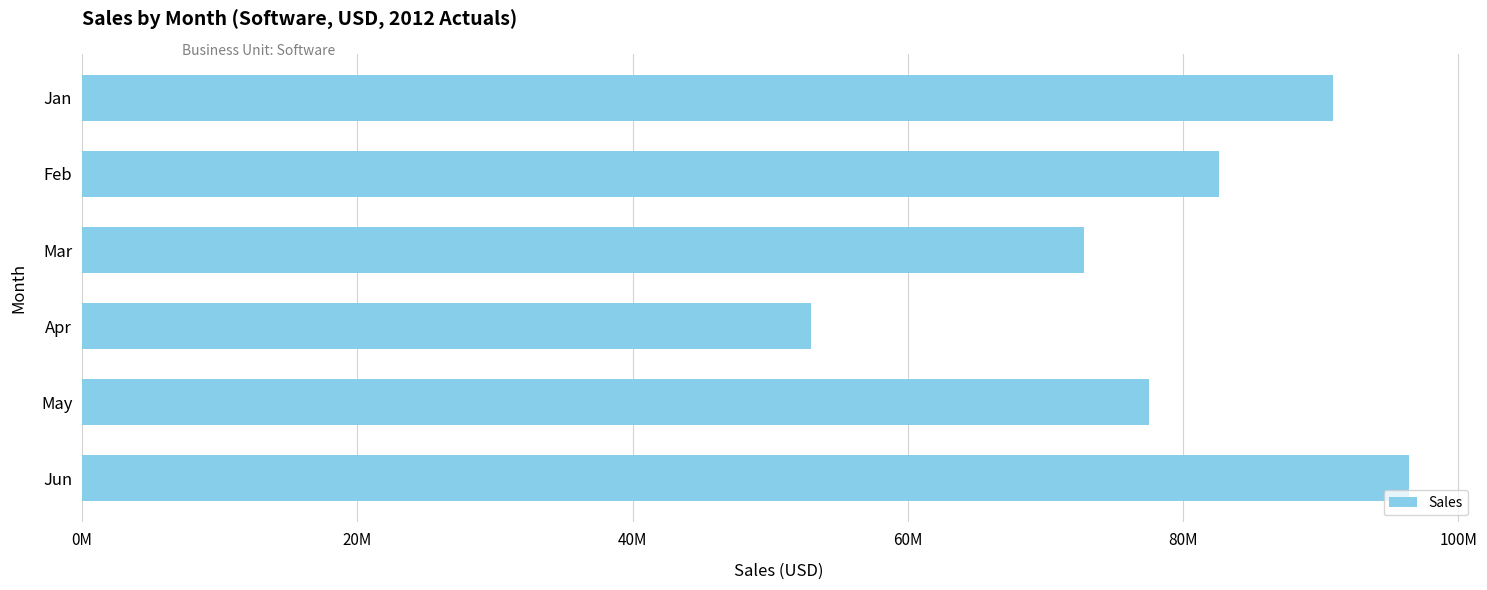

Count the number of data series in this chart.

1